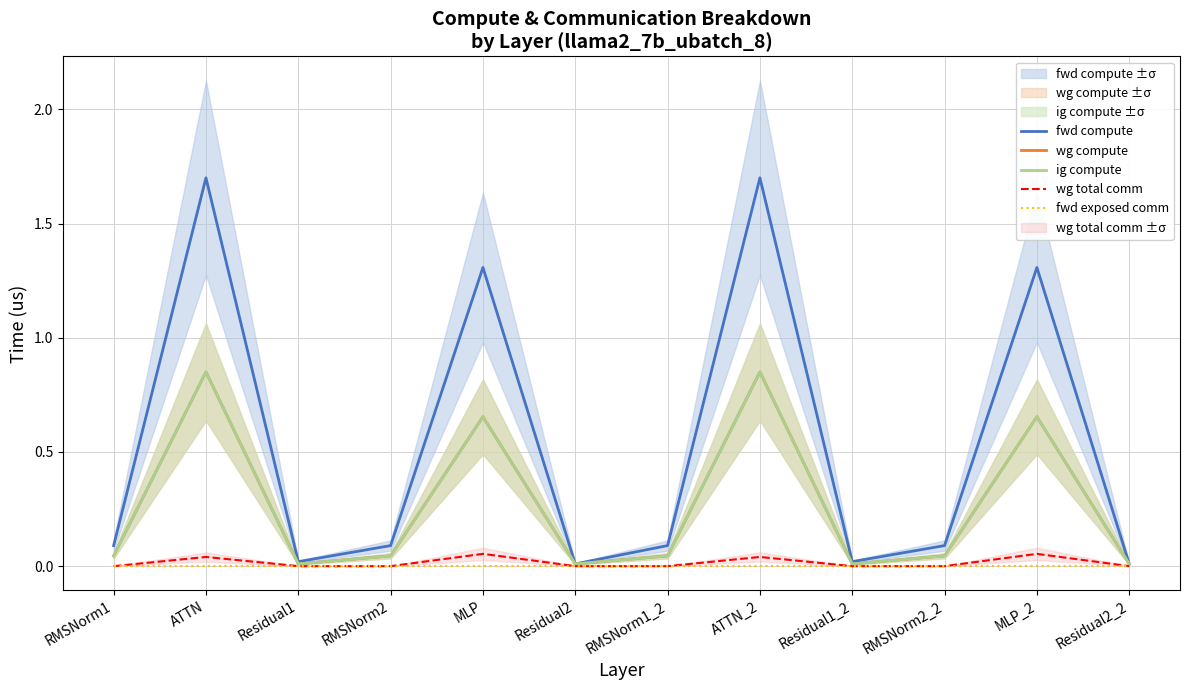

Is this an area chart (filled region under the line)?

No